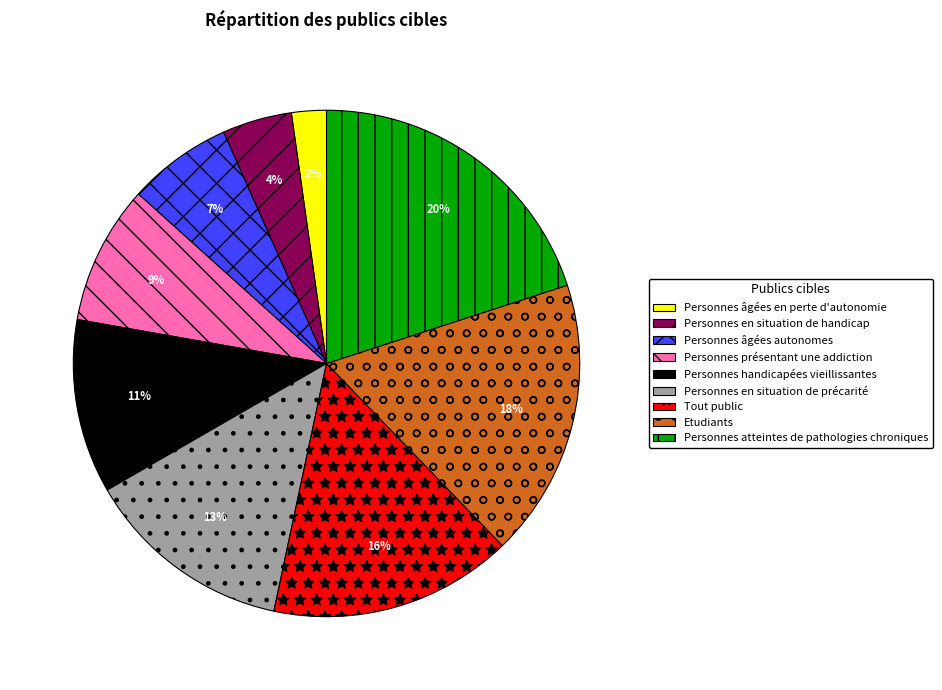

What is the largest slice in the pie chart?

Personnes atteintes de pathologies chroniques